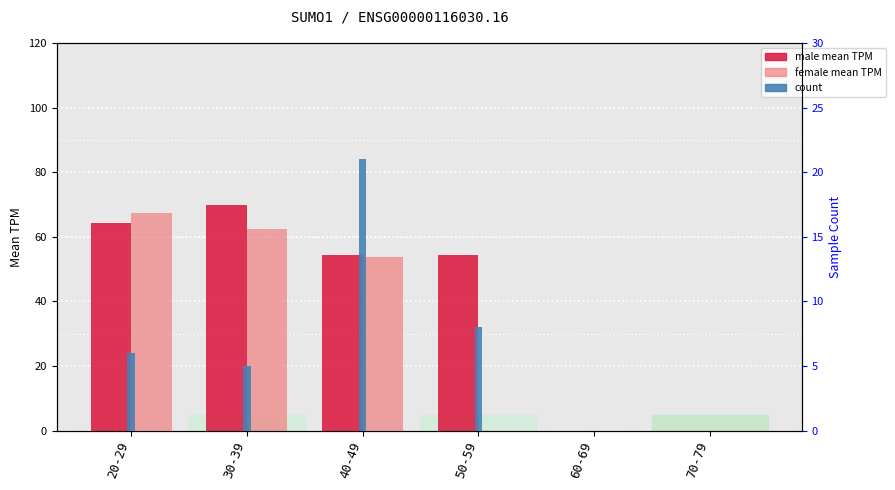

What is the difference between the second highest and second lowest values in the male mean TPM series?

64.3